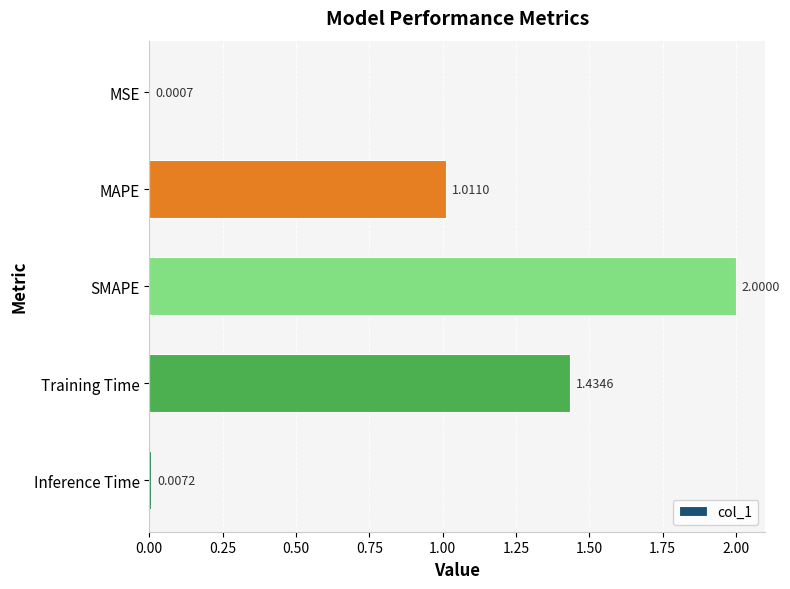

Are the bars horizontal?

Yes